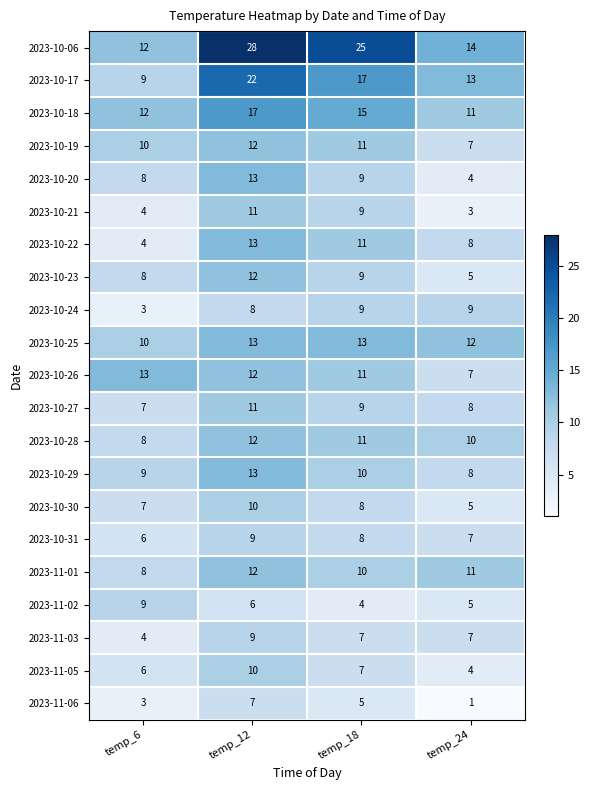

True or false: 2023-11-03 has a value of 7 at temp_24.

True